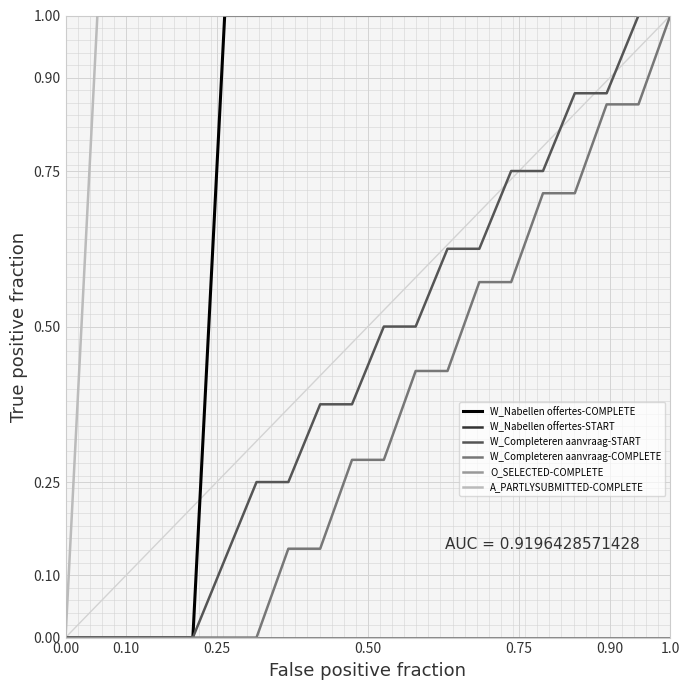

What position from the left is 0.00?

1